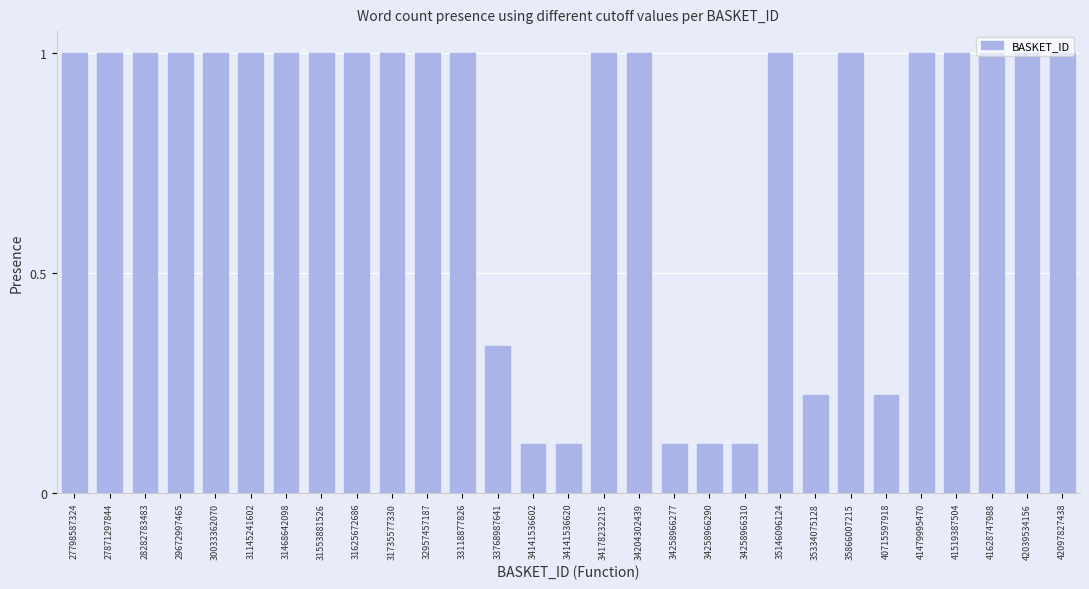

What is the value of the 10th bar from the left?

1.0